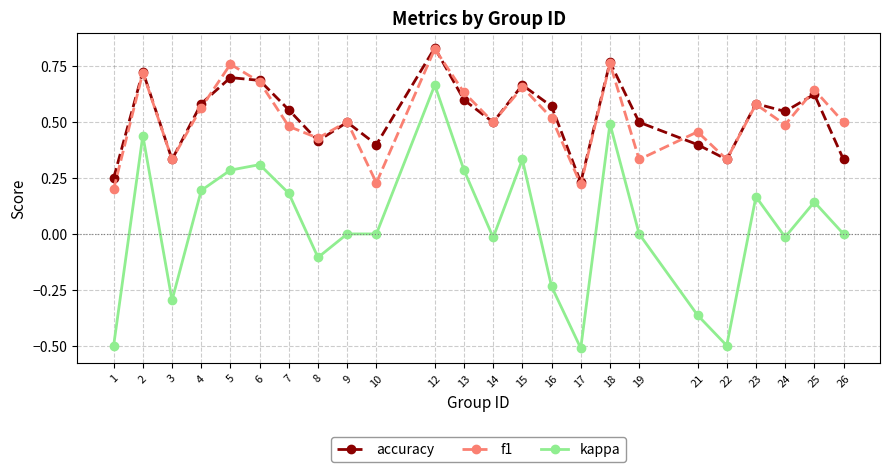

Is this an area chart (filled region under the line)?

No